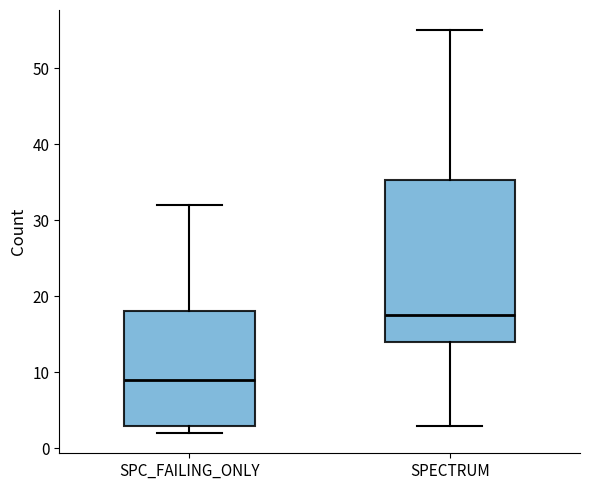

Where is the lower edge of the box for SPC_FAILING_ONLY on the y-axis? The values are not printed on the chart, so give them approximately, as read against the axis.

3